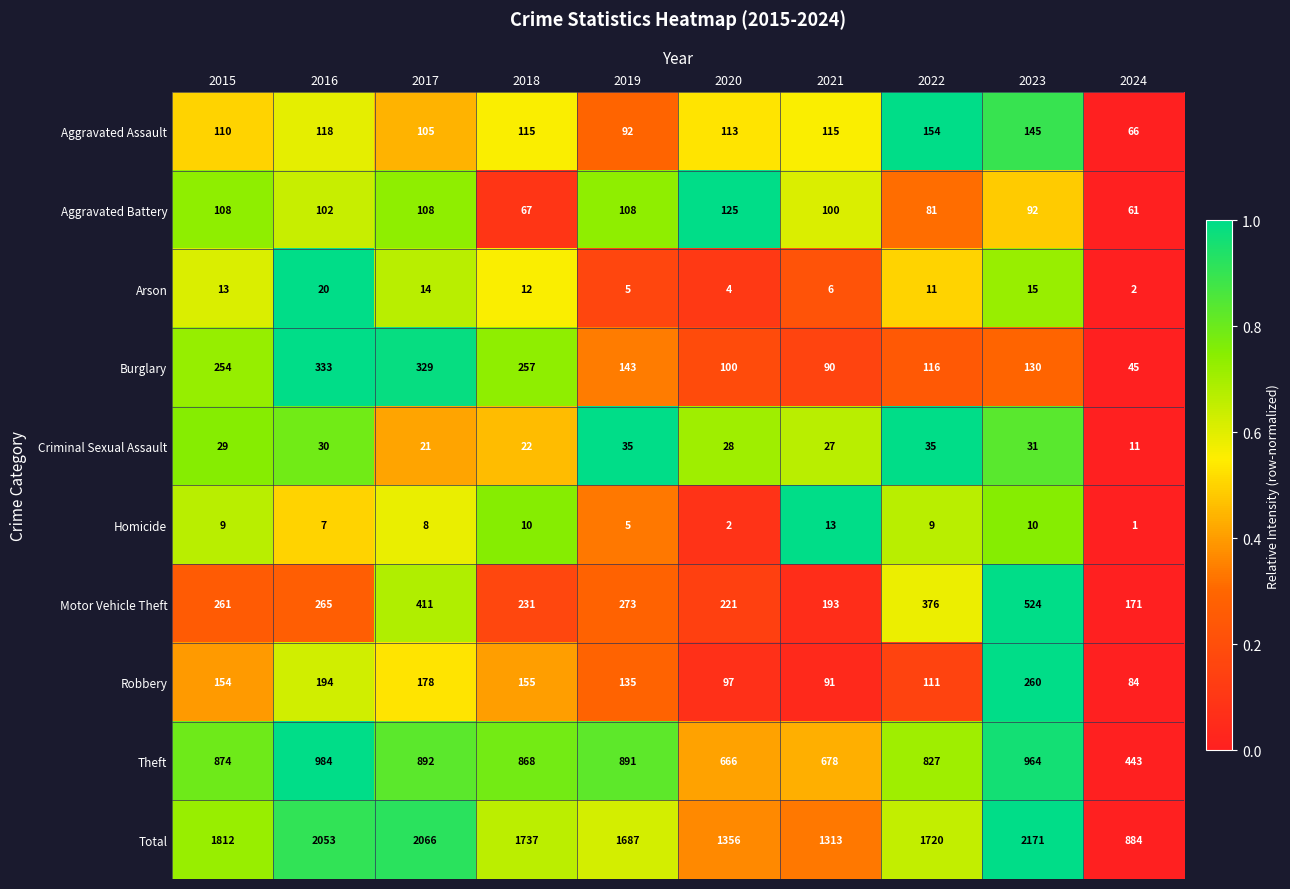

Which series has the widest spread of values?

Total